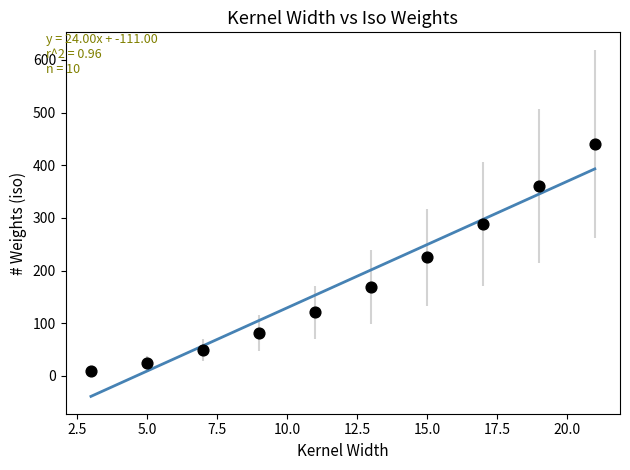

What is the range of X values (max minus min)?

18